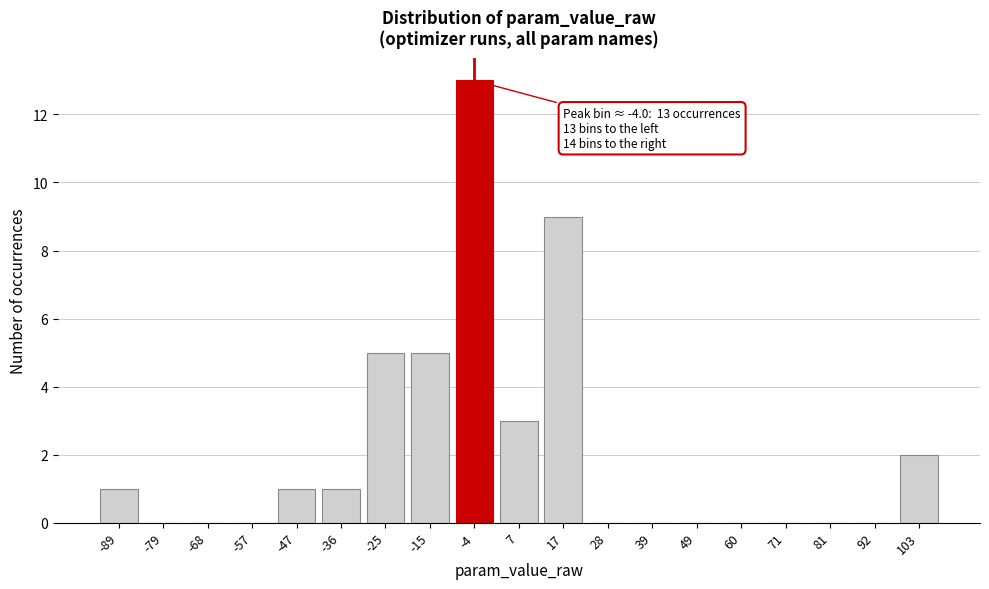

Reading left to right, extract all data points from this chart.

-89=1	-79=0	-68=0	-57=0	-47=1	-36=1	-25=5	-15=5	-4=13	7=3	17=9	28=0	39=0	49=0	60=0	71=0	81=0	92=0	103=2